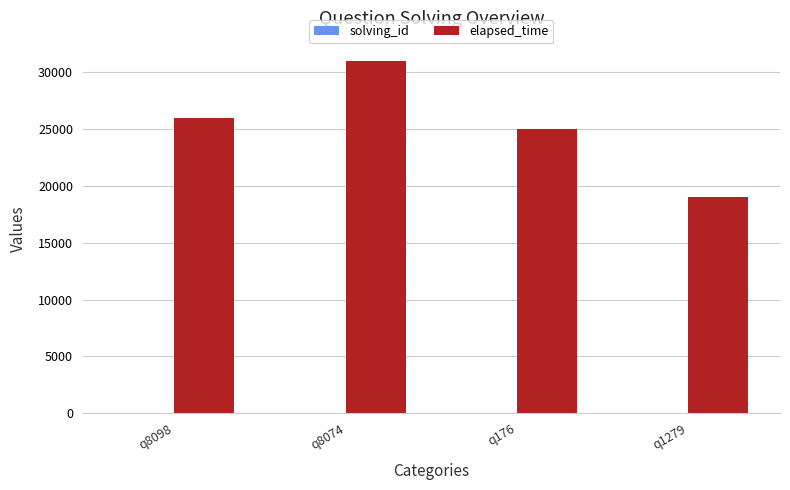

Does the chart contain stacked bars?

No